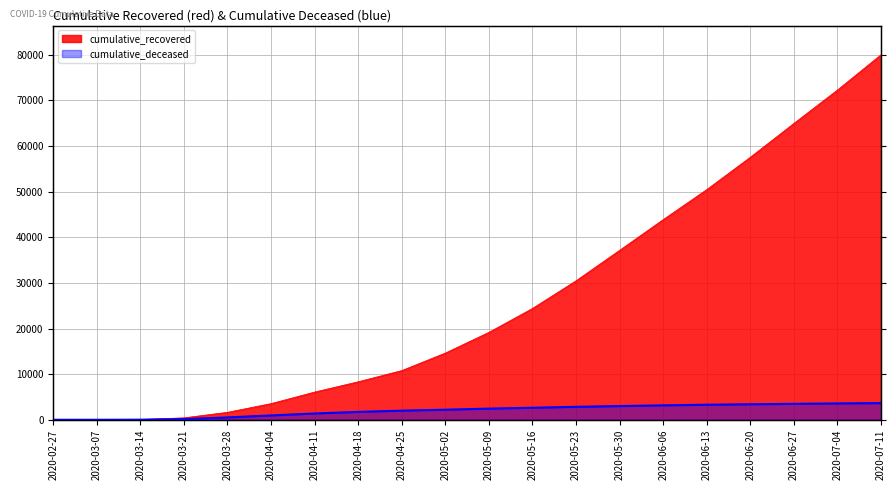

What is the value of the cumulative_deceased point at the 12th from the left?

2635